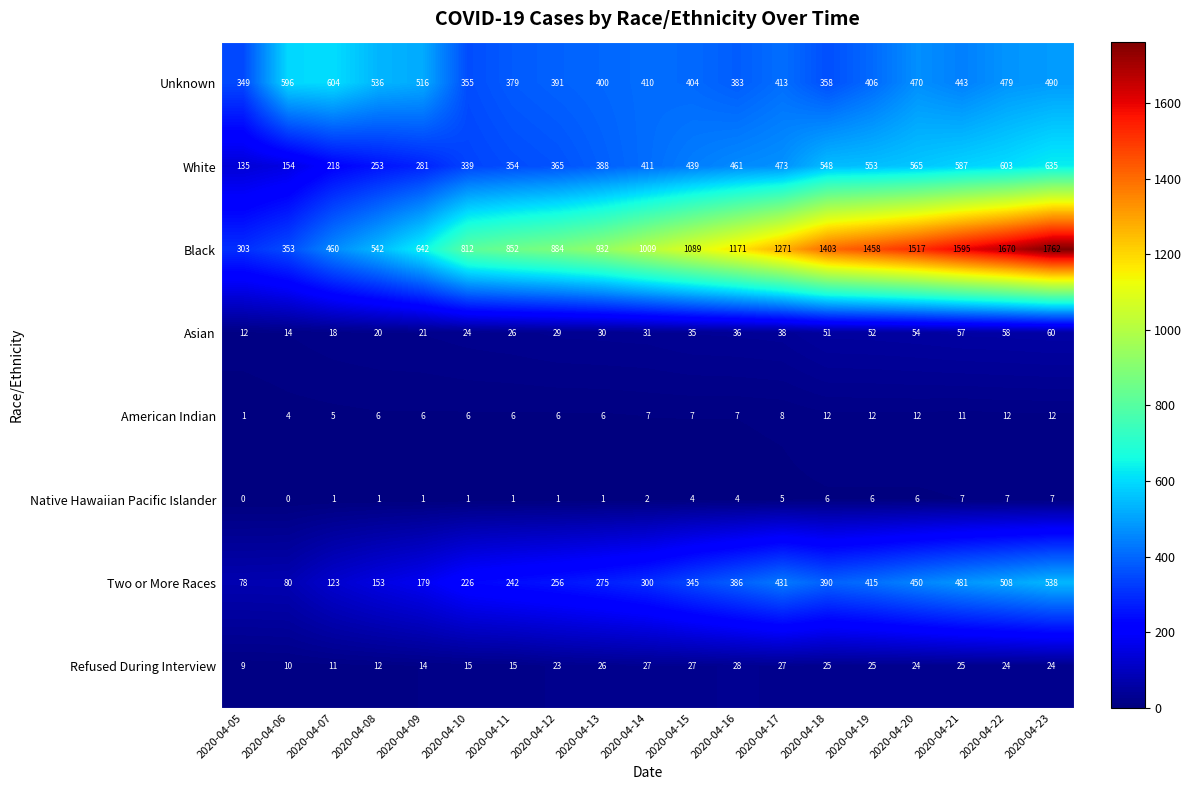

List the series in order of their peak value, highest first.

Black, White, Unknown, Two or More Races, Asian, Refused During Interview, American Indian, Native Hawaiian Pacific Islander